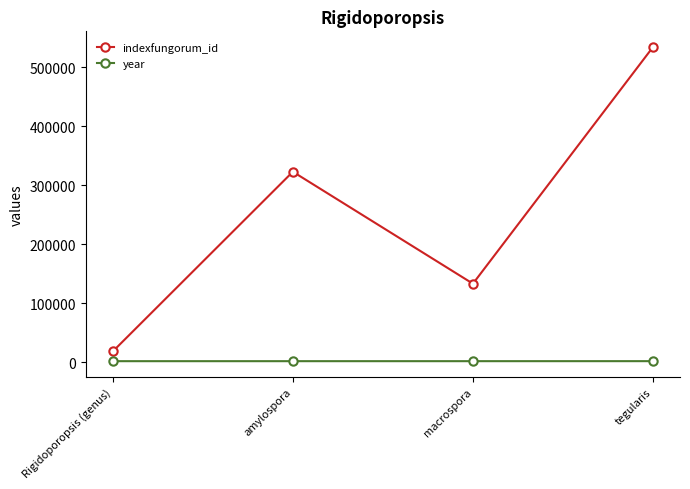

True or false: indexfungorum_id and year intersect in this chart.

False